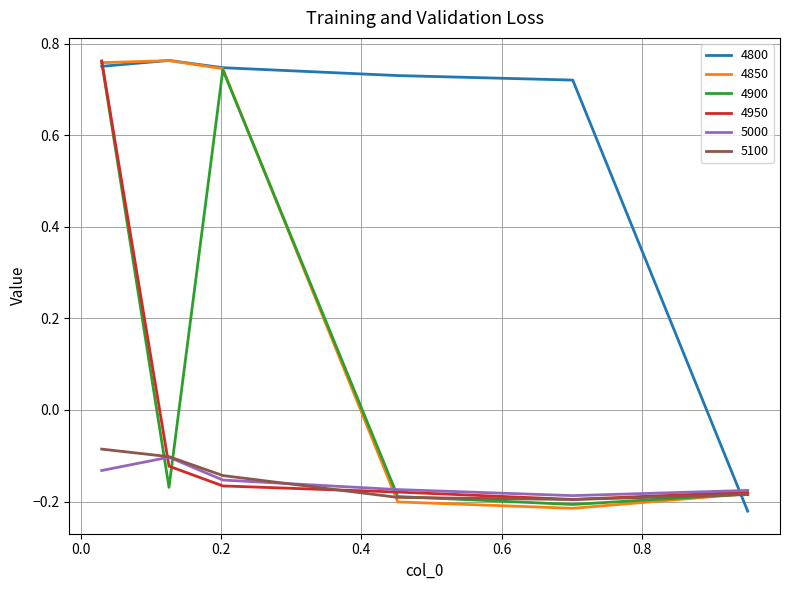

Which series has the largest total across all categories?

4800